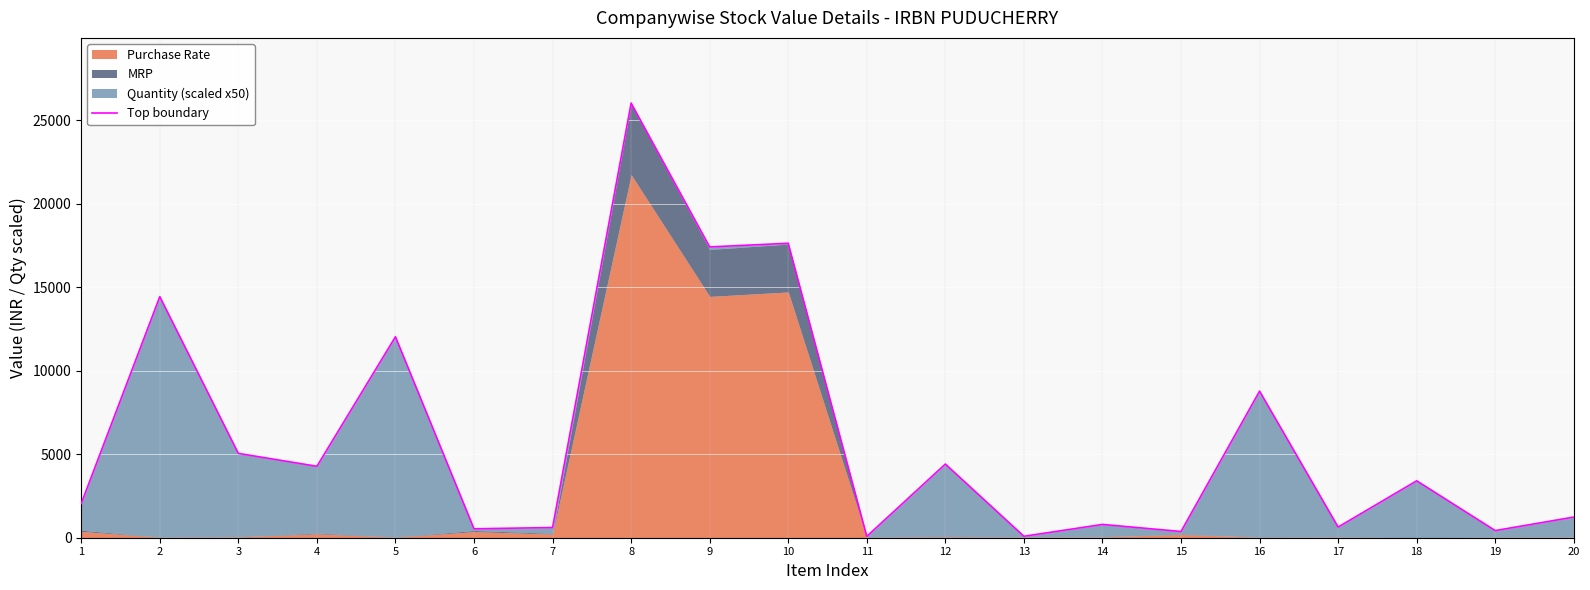

Which category has the lowest value across all series?

11